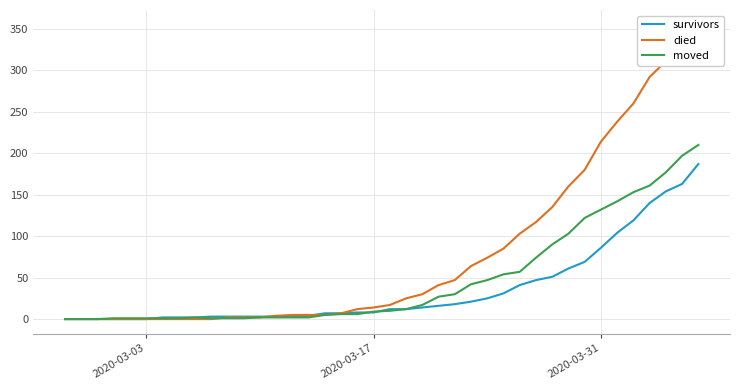

Is this an area chart (filled region under the line)?

No